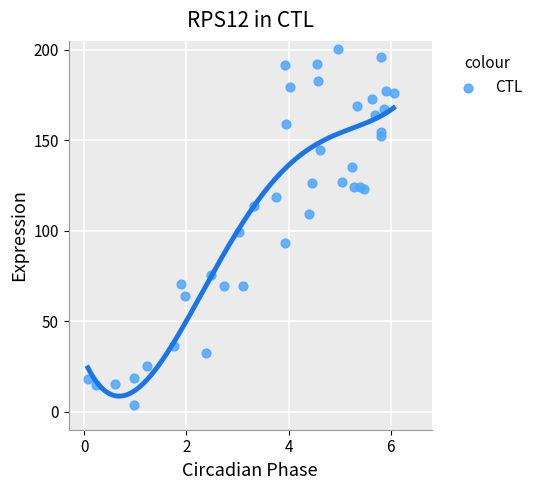

What Y value in the scatter plot is closest to 102?

99.5